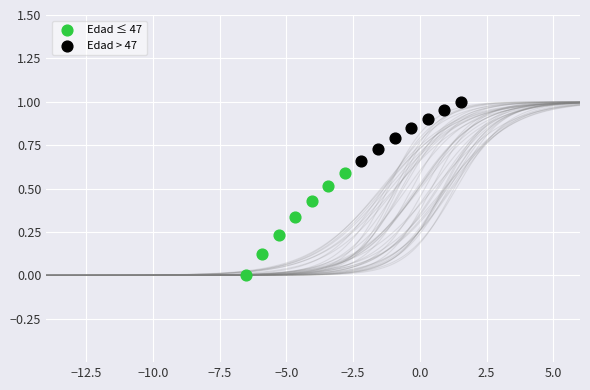

Which series reaches the maximum Y coordinate?

Edad > 47